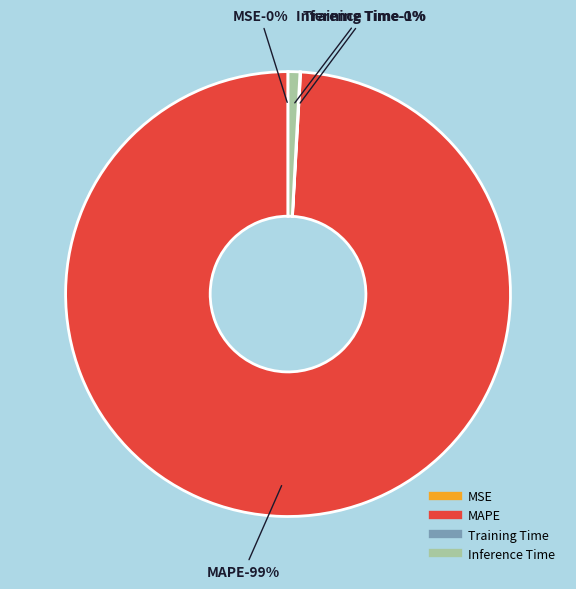

Rank the categories by value from highest to lowest.

MAPE, Inference Time, Training Time, MSE